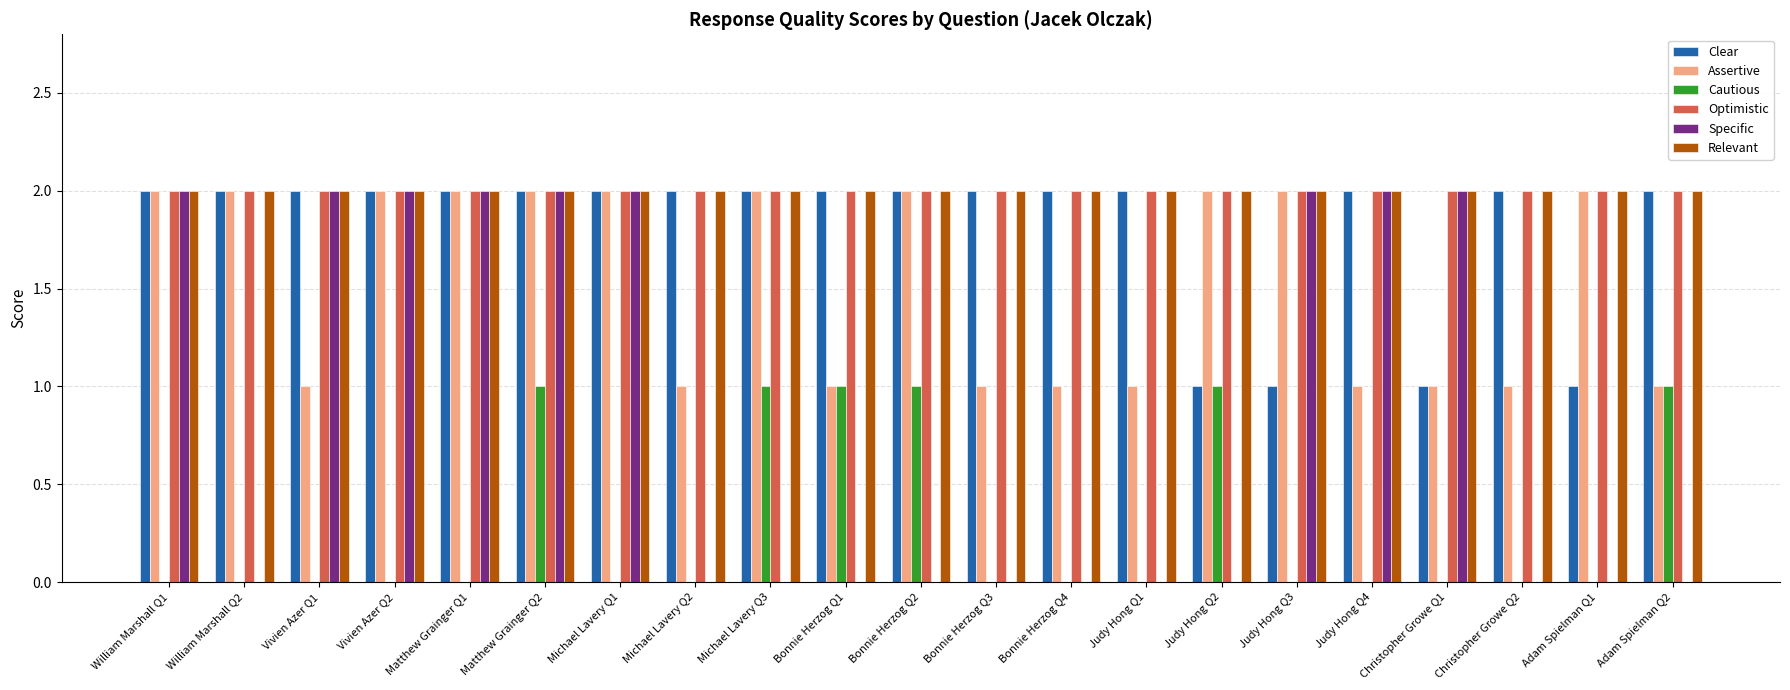

What is the difference between the Clear values at Matthew Grainger Q1 and Judy Hong Q3?

1